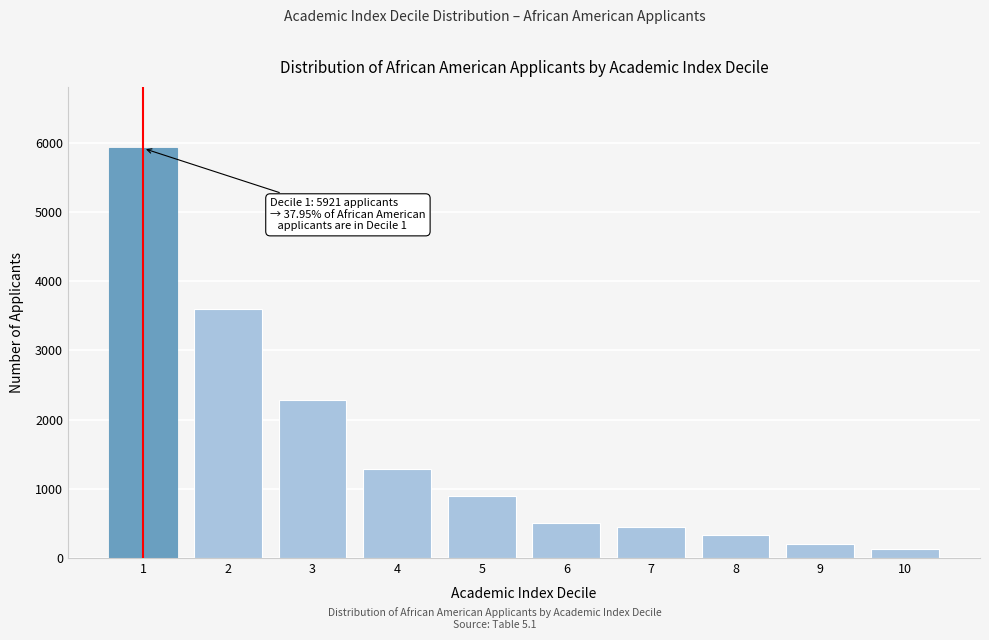

Reading left to right, list all the values displayed in this chart.

1=5921	2=3600	3=2291	4=1285	5=897	6=508	7=445	8=326	9=196	10=132